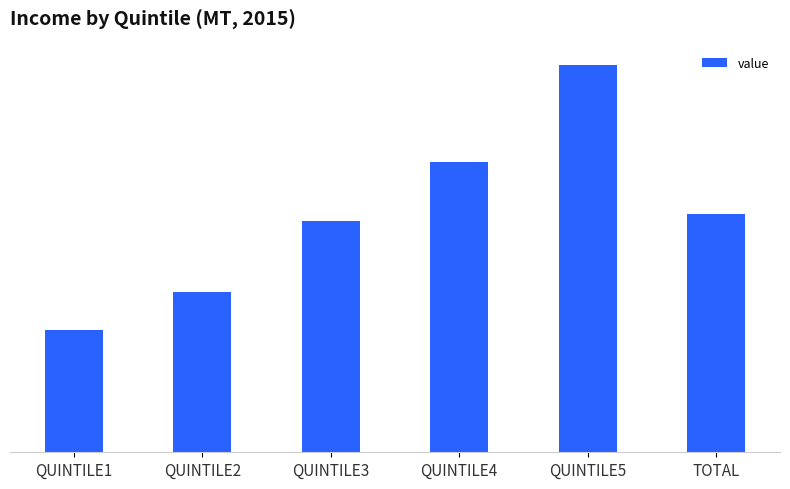

Does the chart contain stacked bars?

No